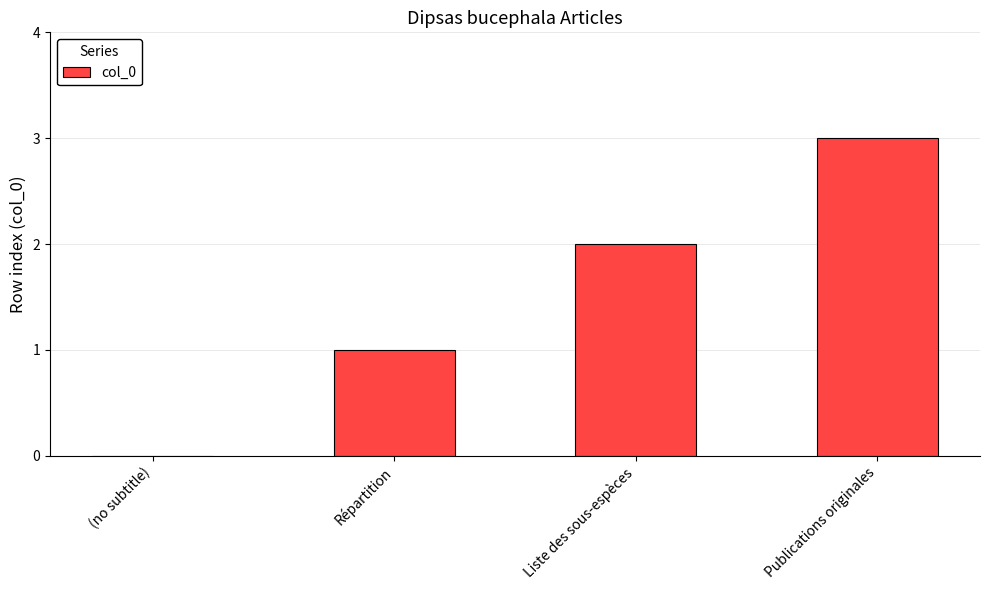

What is the average value?

2